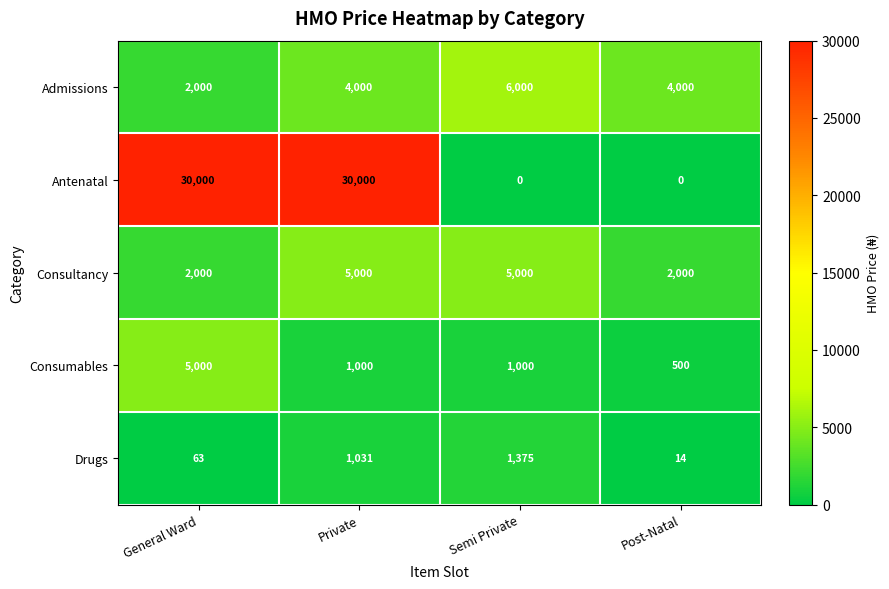

What is the sum of all Antenatal values?

60000